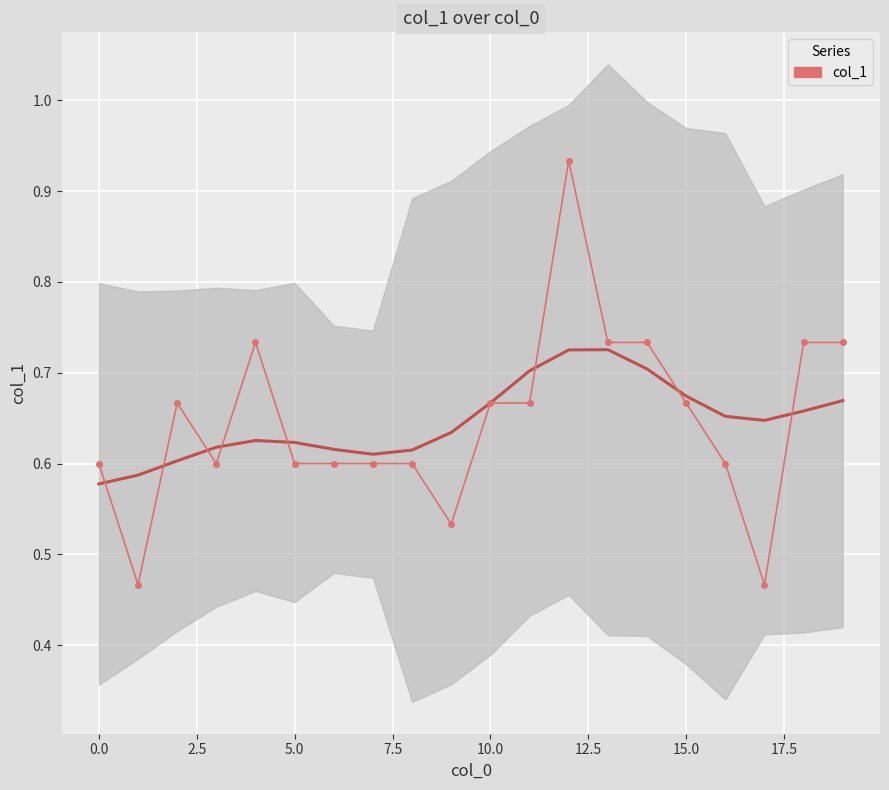

What is the greatest value displayed?

0.9